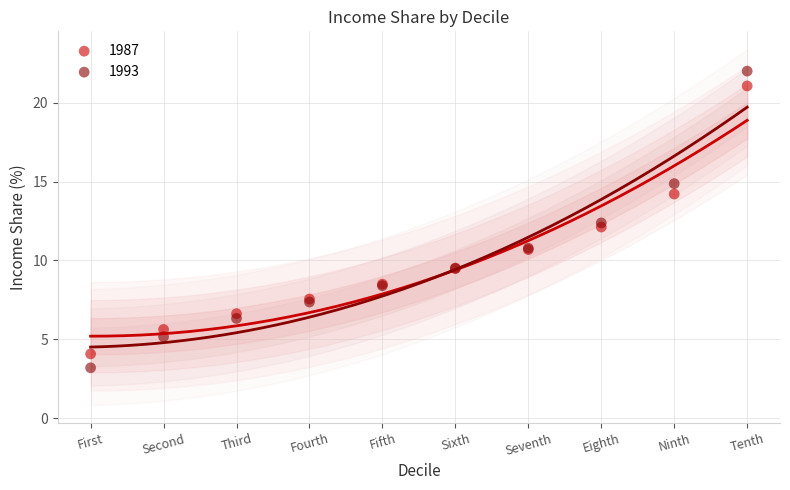

What is the X range (max minus min) for the scatter plot?

9.0